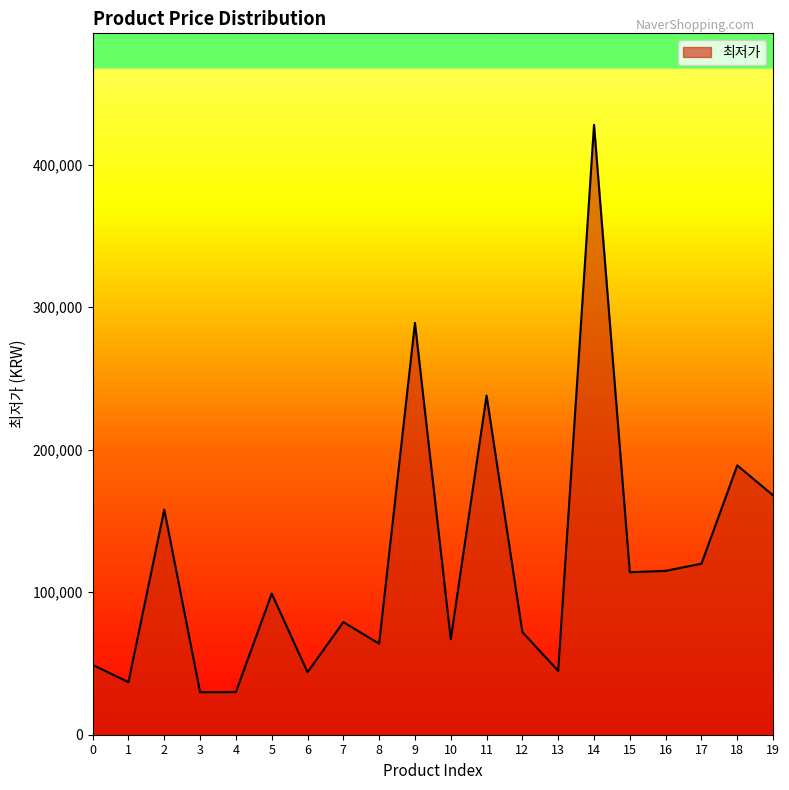

What is the minimum value shown in the chart?

29800